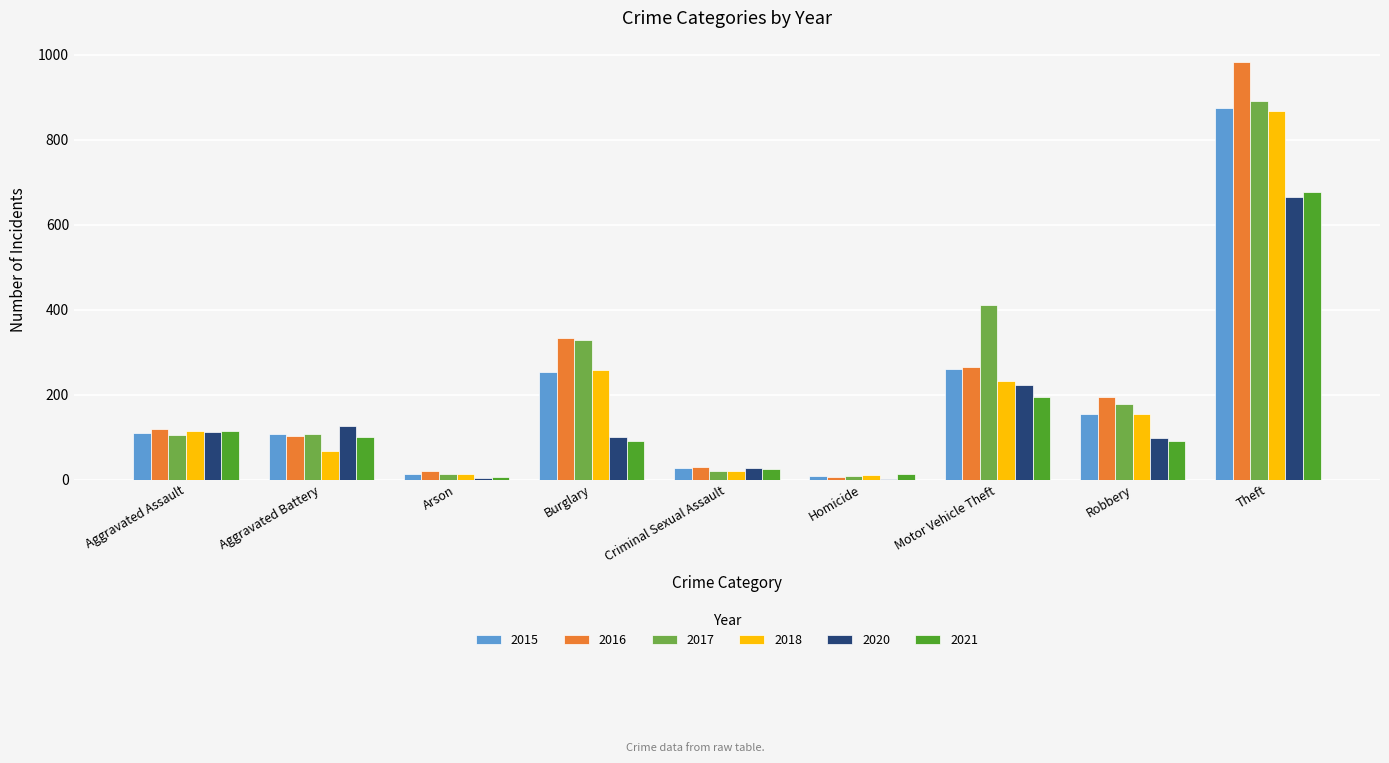

What is the average value of the 2018 series?

193